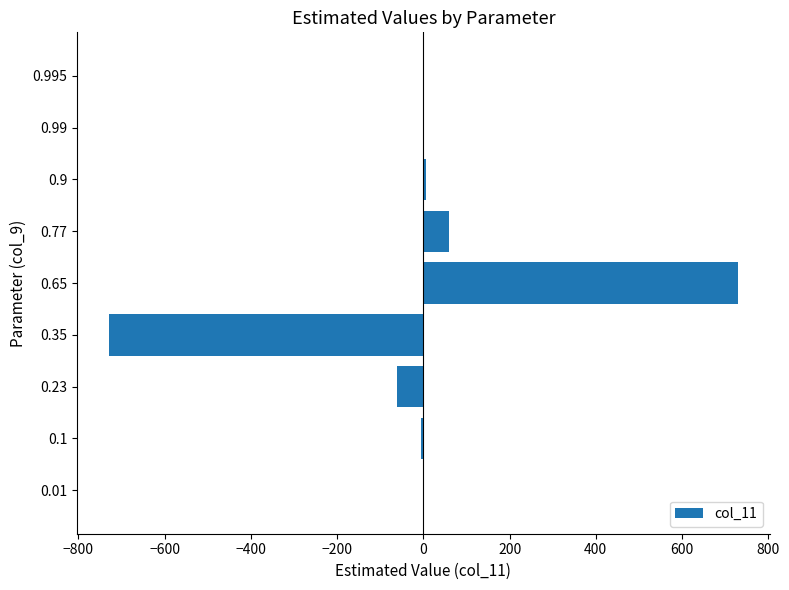

How many data points are above 0?

5